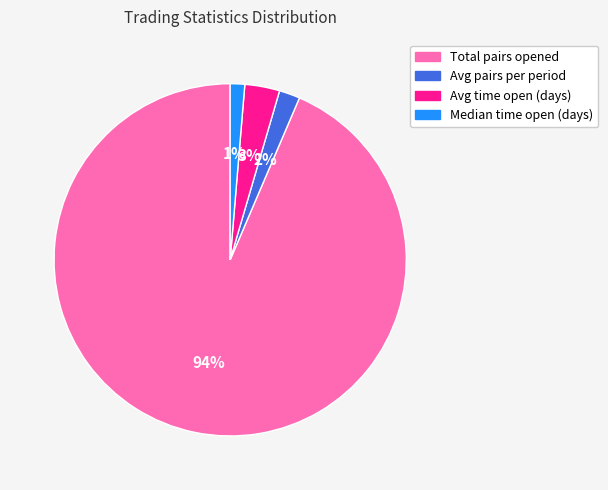

Which slice is the smallest?

Median time open (days)